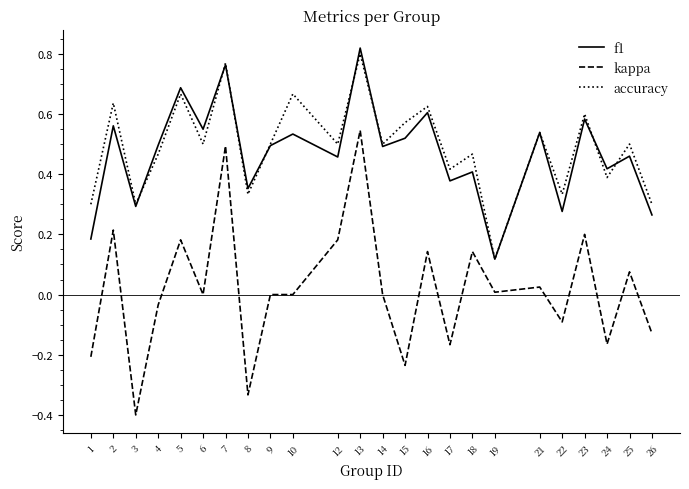

True or false: f1 and accuracy cross at least once.

True